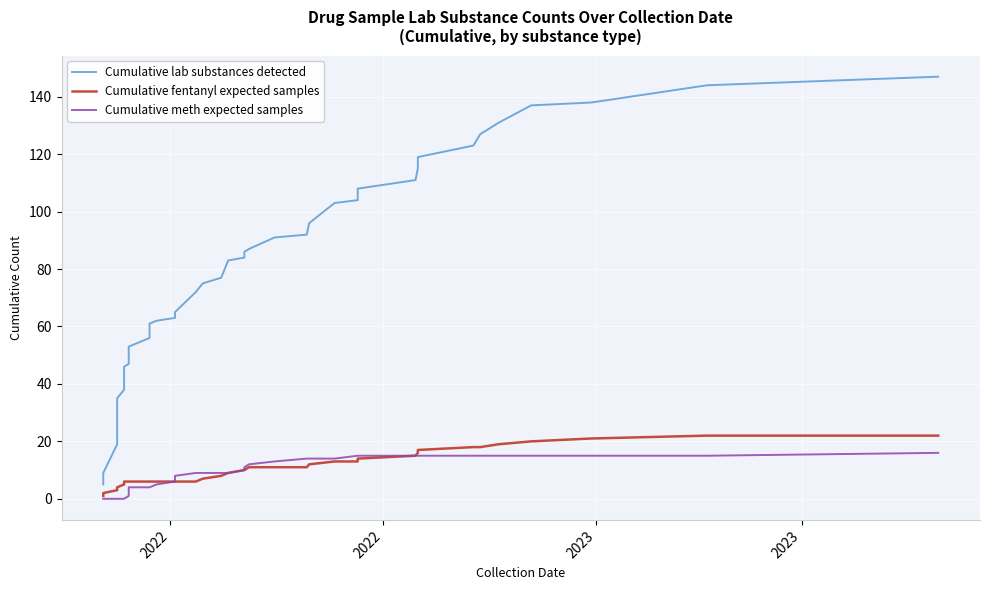

Reading left to right, list all the values displayed in this chart.

Cumulative lab substances detected: 5	9	19	34	35	38	46	47	48	52	53	56	61	62	63	64	65	72	75	77	83	84	86	87	91	92	96	103	104	108	111	115	119	123	127	131	137	138	144	147
Cumulative fentanyl expected samples: 1	2	3	4	4	5	6	6	6	6	6	6	6	6	6	6	6	6	7	8	9	10	10	11	11	11	12	13	13	14	15	16	17	18	18	19	20	21	22	22
Cumulative meth expected samples: 0	0	0	0	0	0	0	1	2	3	4	4	4	5	6	7	8	9	9	9	9	10	11	12	13	14	14	14	15	15	15	15	15	15	15	15	15	15	15	16